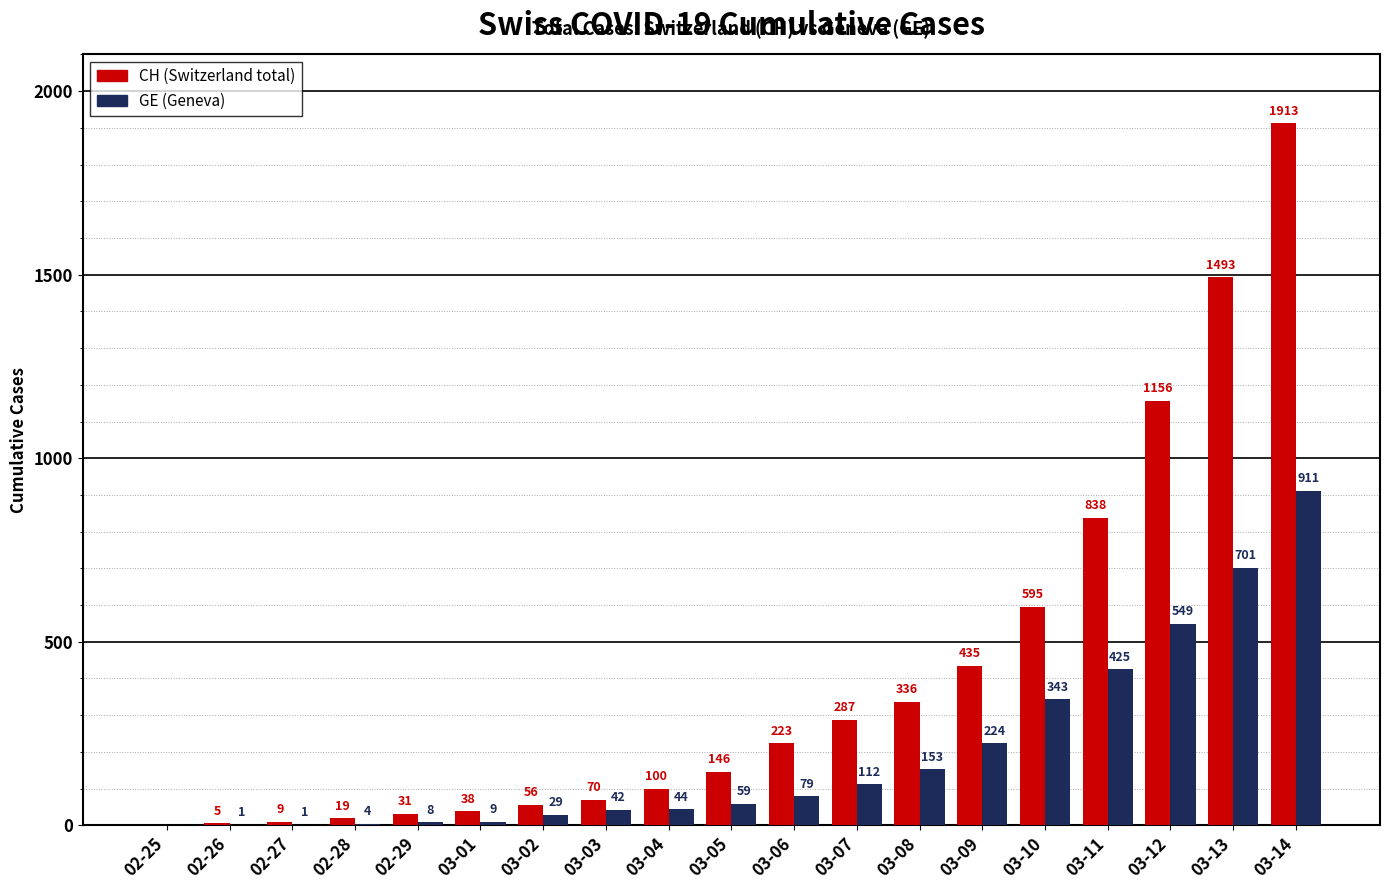

At which category is the sum across all series the highest?

03-14